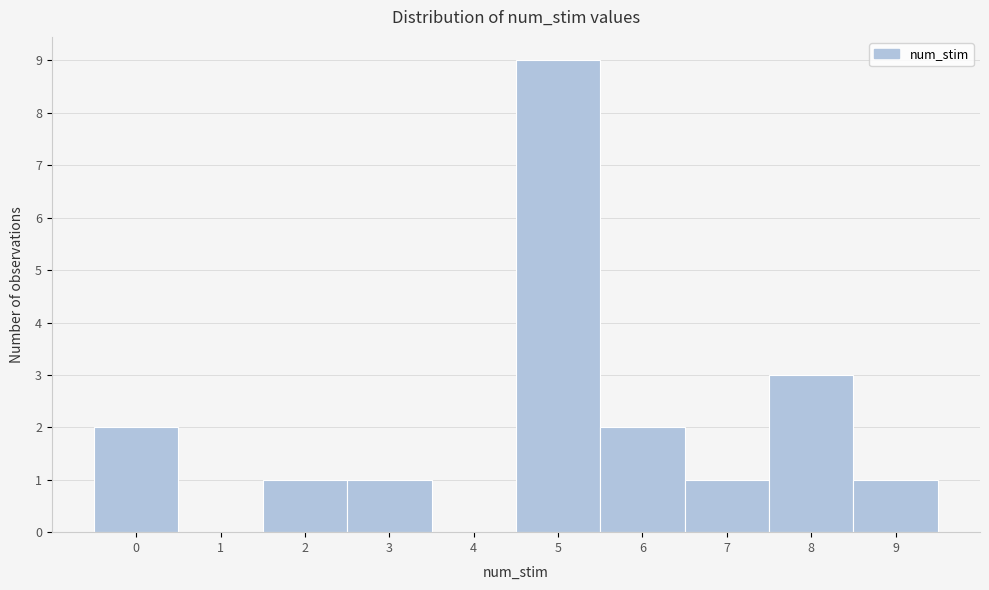

Reading left to right, transcribe this chart: for each bar, give the range it covers on the x-axis and its height. The values are not printed on the chart, so give them approximately, as read against the axis.

-0.5 to 0.5: 2
0.5 to 1.5: 0
1.5 to 2.5: 1
2.5 to 3.5: 1
3.5 to 4.5: 0
4.5 to 5.5: 9
5.5 to 6.5: 2
6.5 to 7.5: 1
7.5 to 8.5: 3
8.5 to 9.5: 1